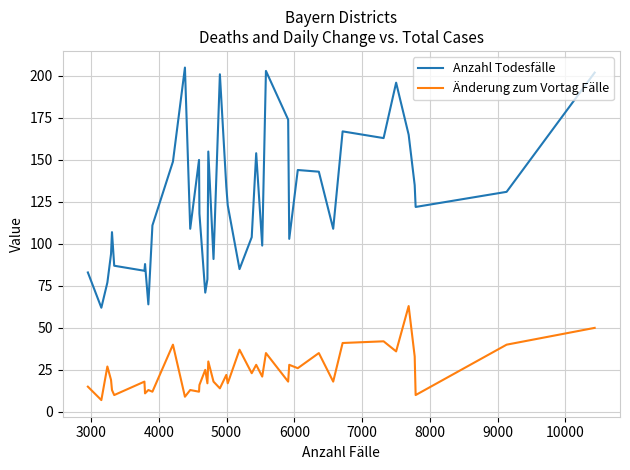

Which series has the largest total across all categories?

Anzahl Todesfälle